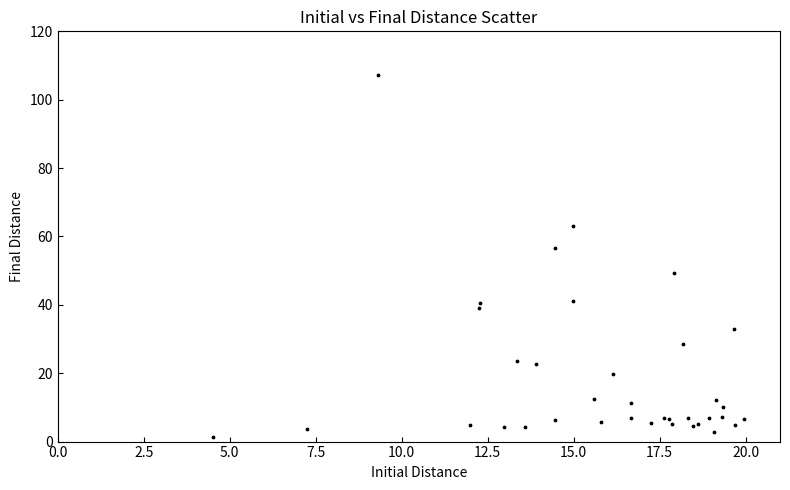

What Y value in the scatter plot is closest to 54?

56.6